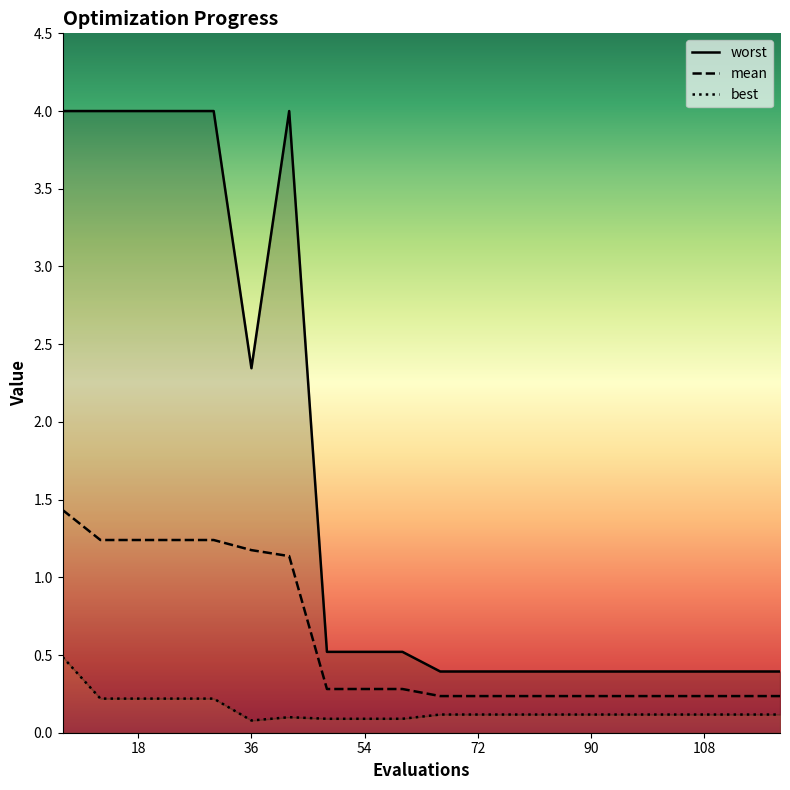

At how many categories does at least one series exceed 0?

20